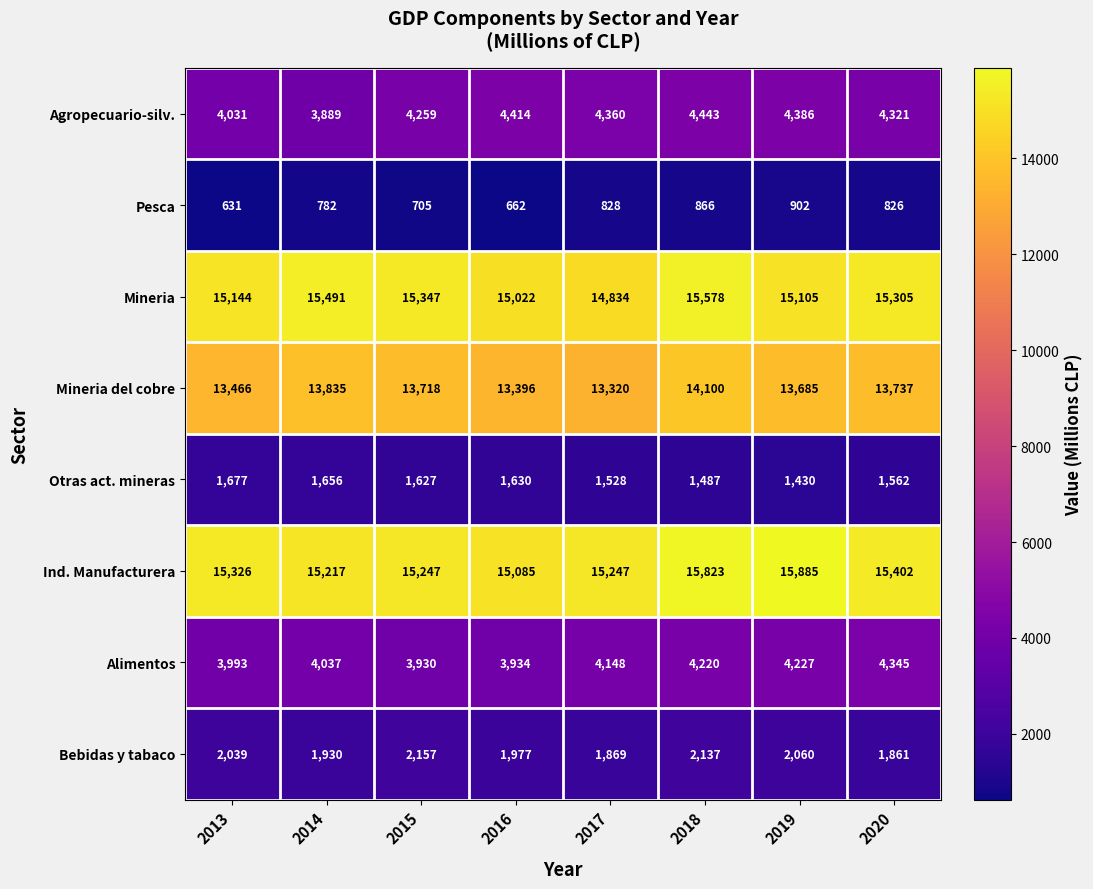

Which series has the largest total across all categories?

Ind. Manufacturera